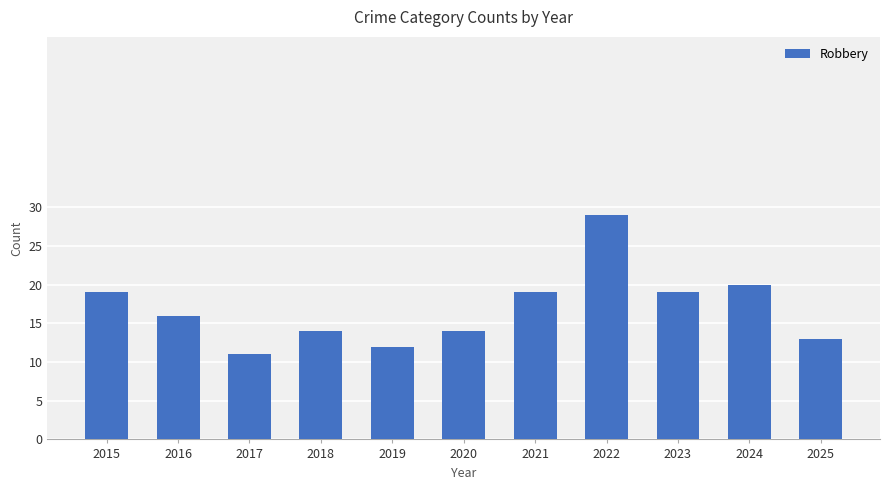

What is the value of the 9th bar from the left?

19